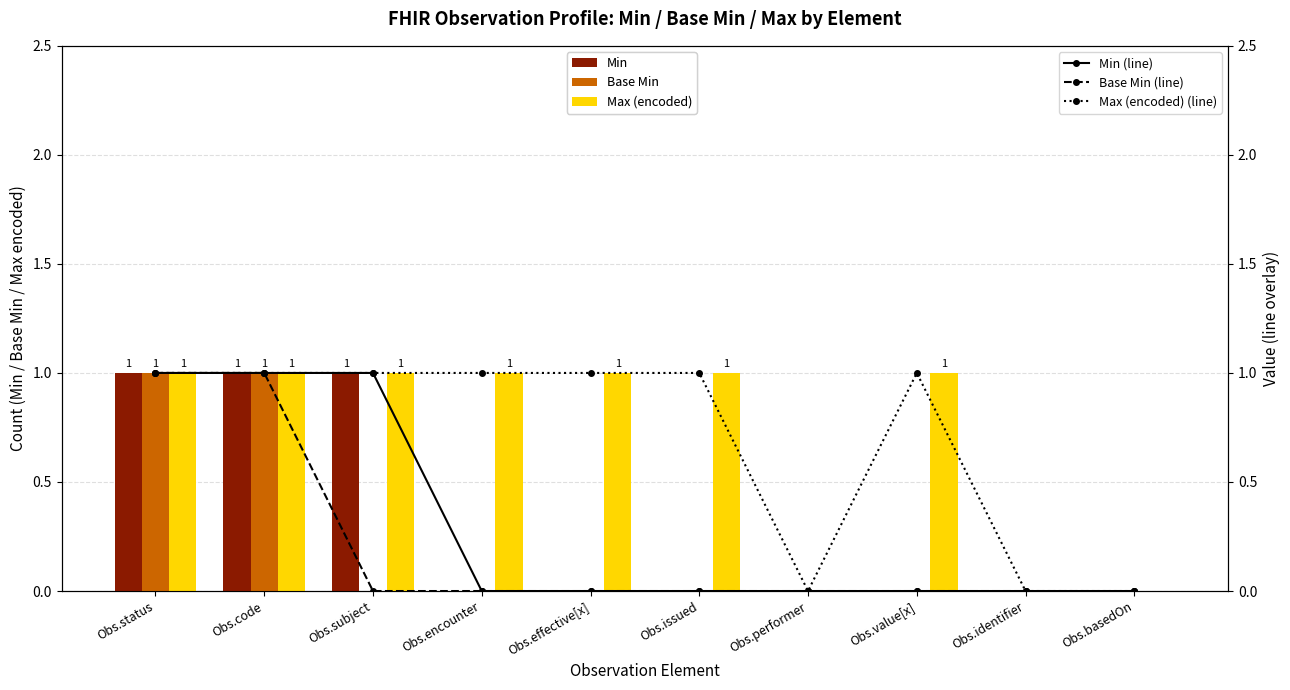

Which series has the widest spread of values?

Min